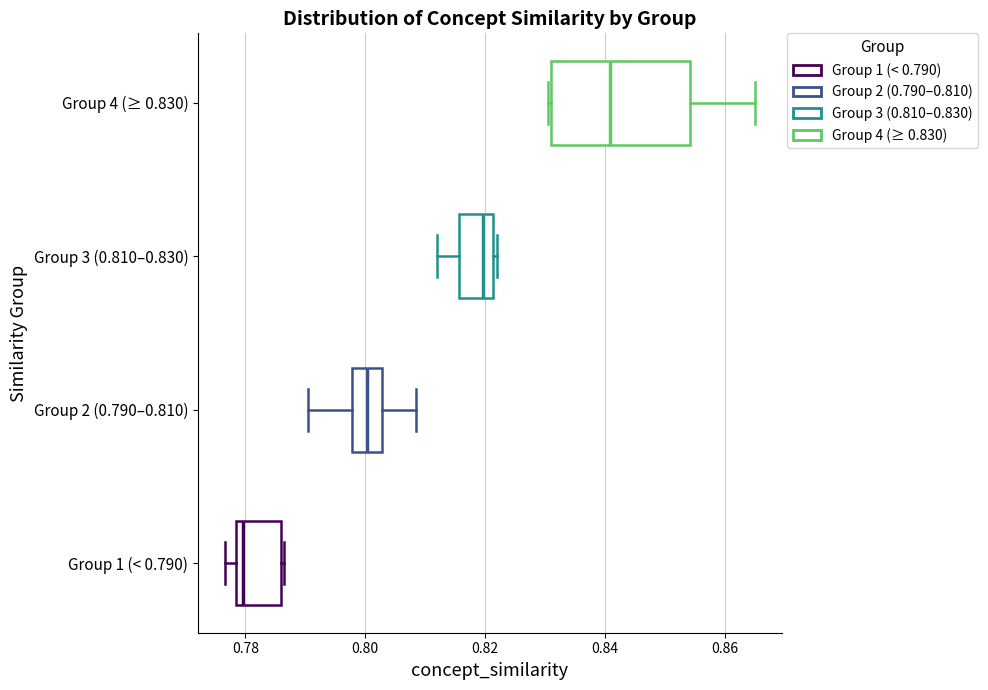

Which box is the widest, from its left edge to its right edge?

Group 4 (≥ 0.830)